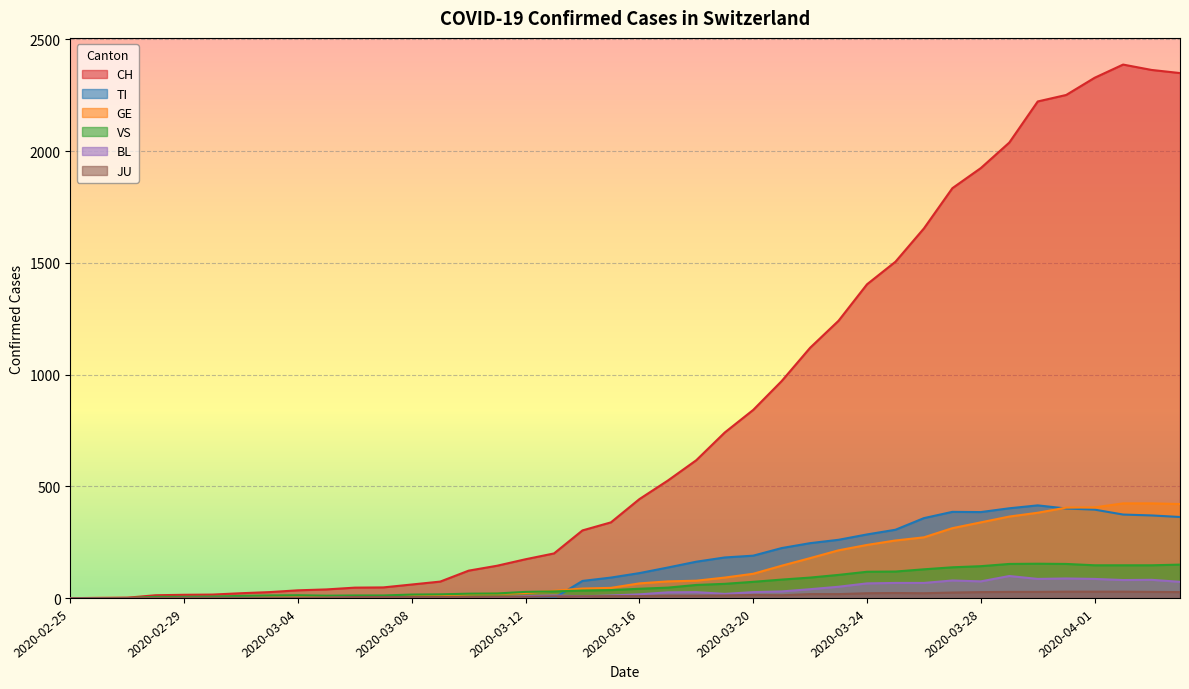

Which series has the widest spread of values?

CH